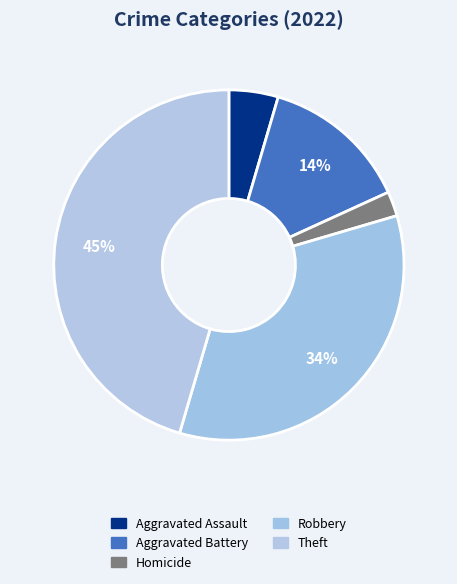

How many segments does this pie chart have?

5